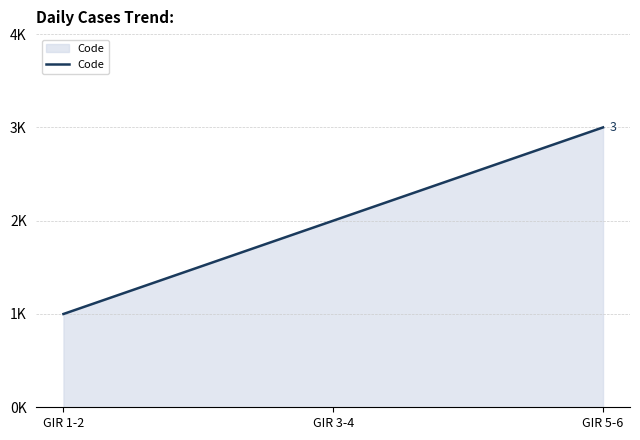

Does the chart display data point markers on the line(s)?

No